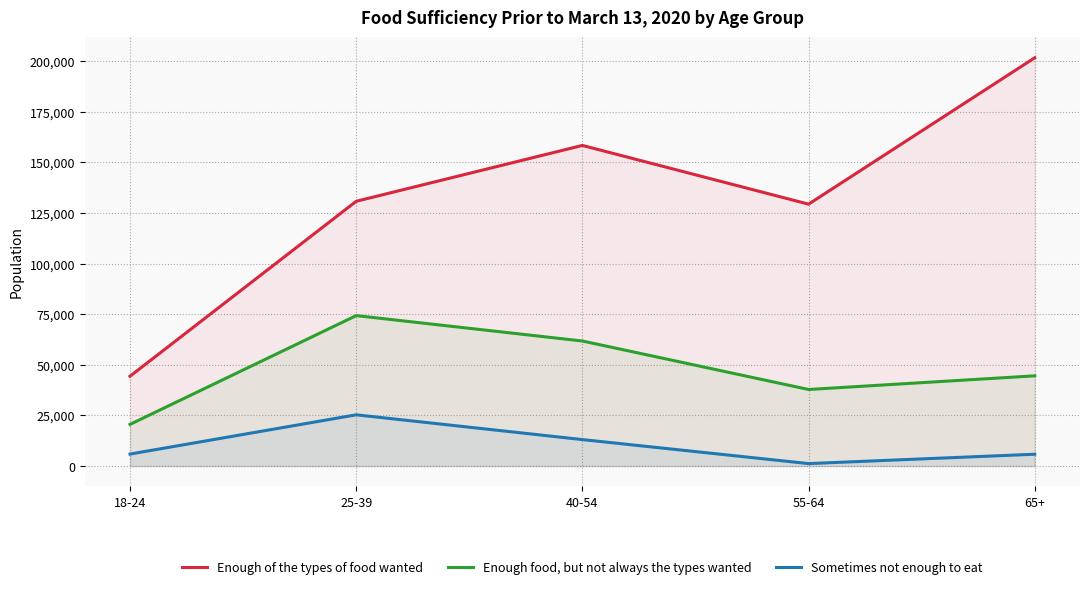

Count the number of data series in this chart.

3